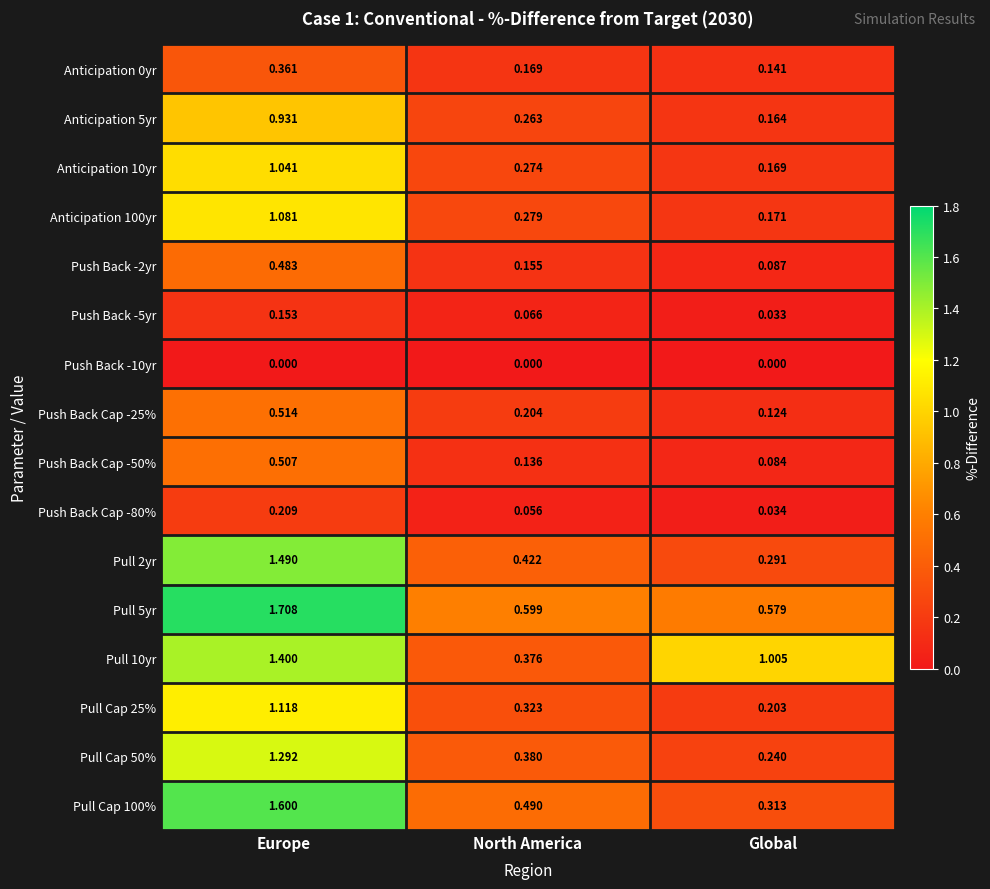

At which label is Anticipation 10yr closest to 0?

Global